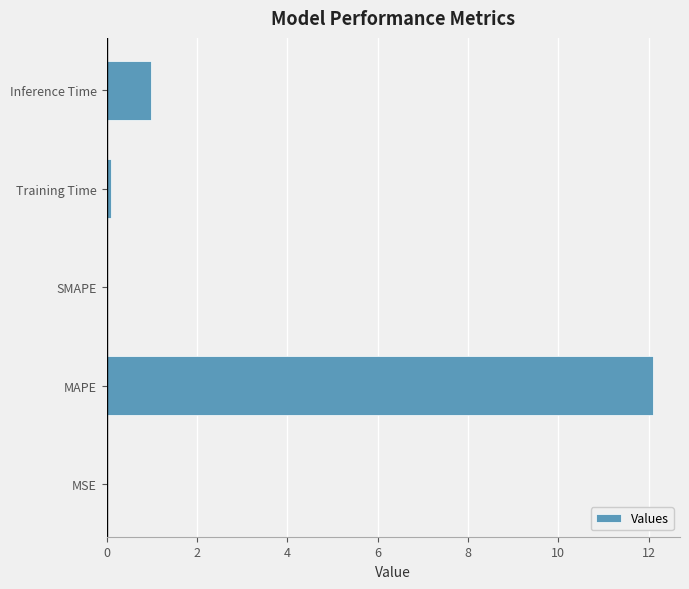

What is the greatest value displayed?

12.1